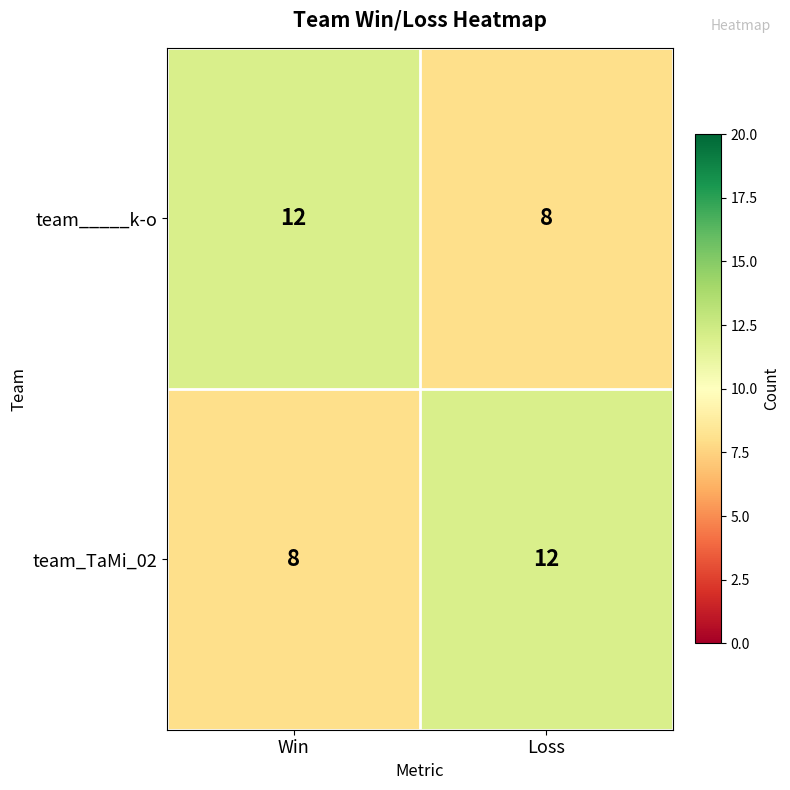

Reading left to right, extract all data points from this chart.

team_____k-o: 12	8
team_TaMi_02: 8	12